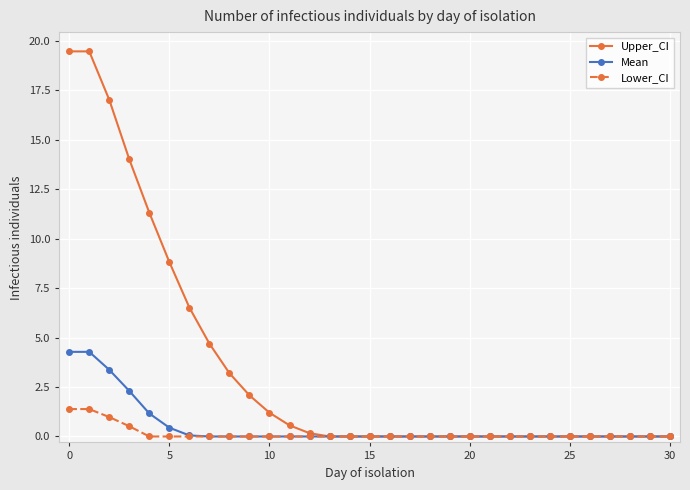

At how many categories does at least one series exceed 4?

8